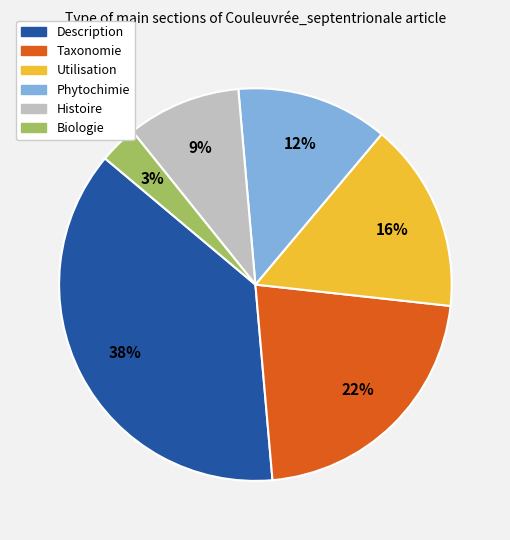

To the nearest percent, what percentage of the pie is Taxonomie?

22%